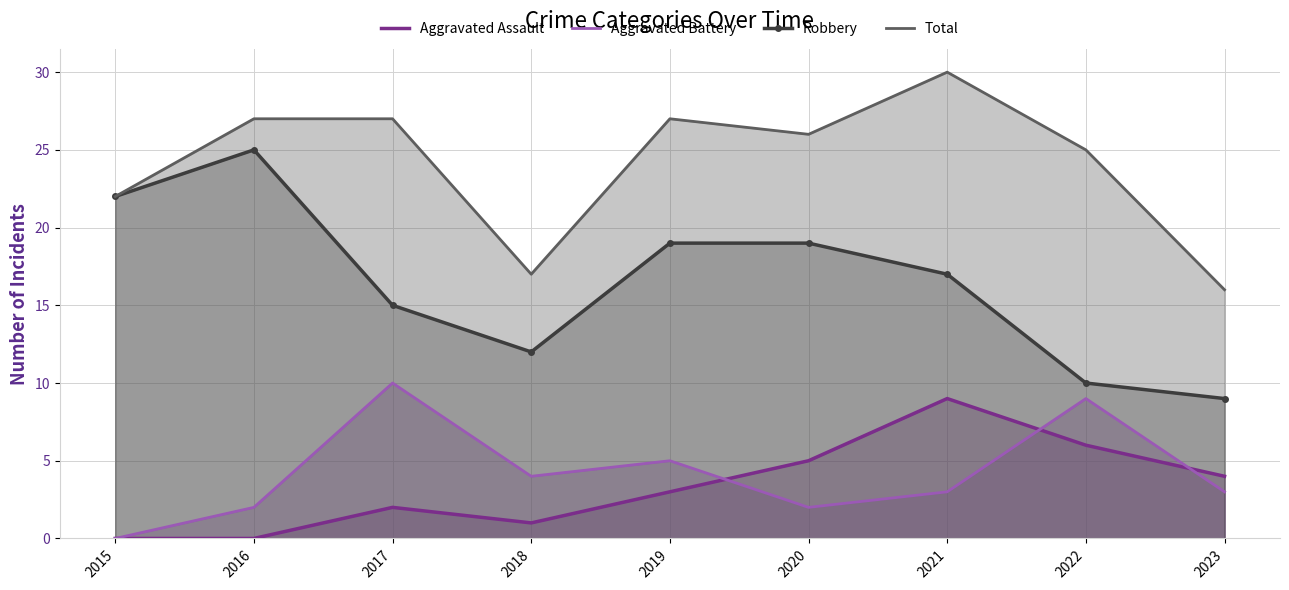

What is the spread (max minus min) of values at 2020?

24